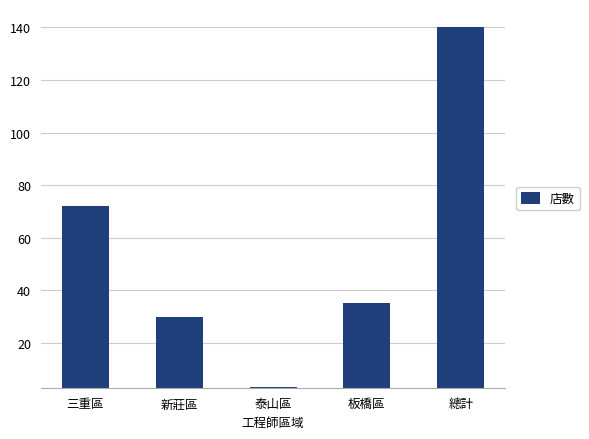

How many categories are shown in the chart?

5